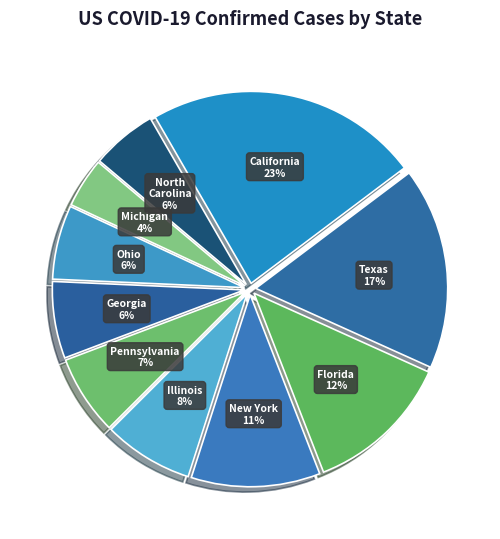

True or false: Illinois accounts for 8% of the total.

True